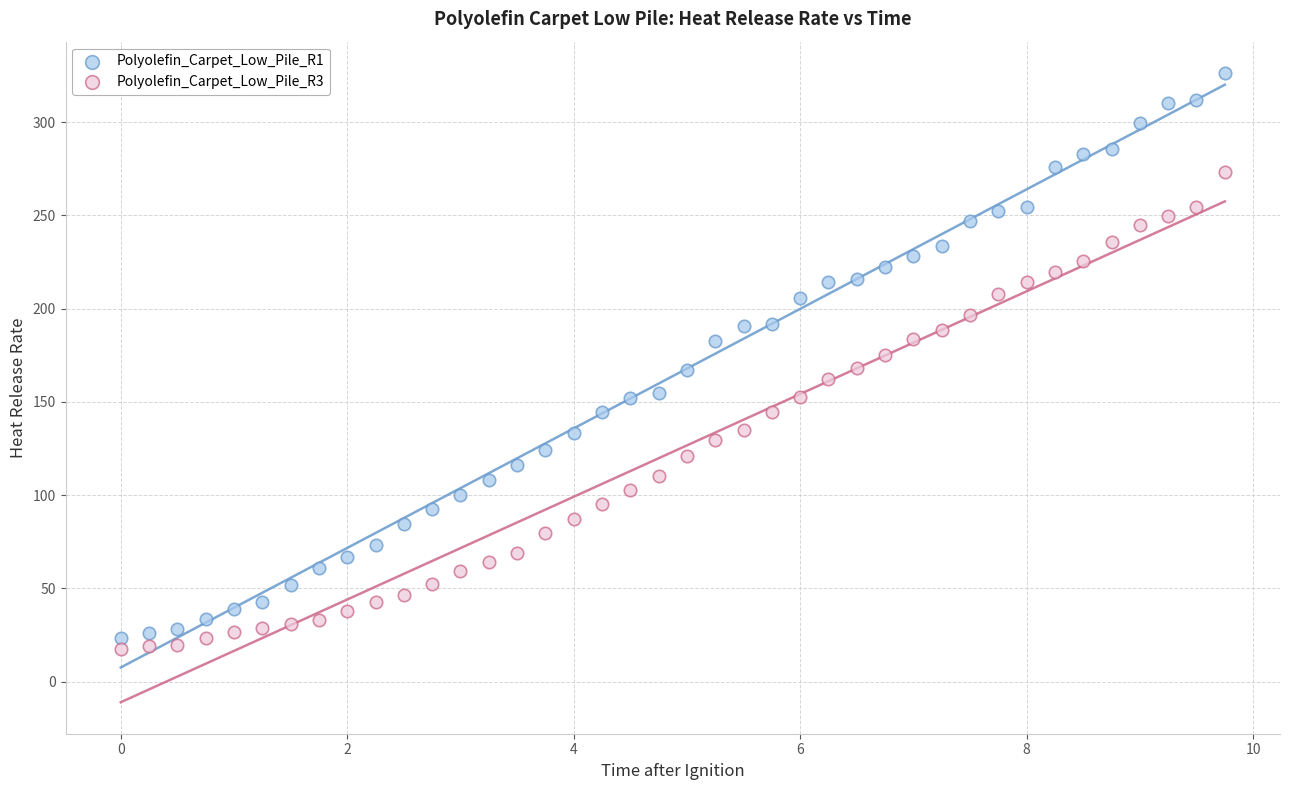

Across all data points, what is the range of X values (max minus min)?

9.8